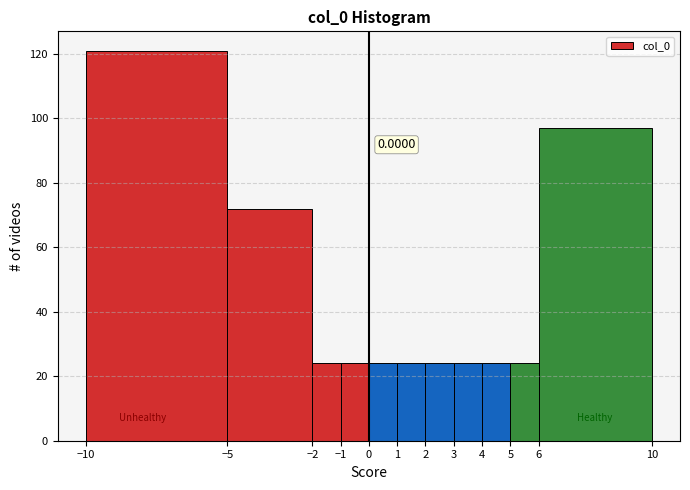

Over which range of the x-axis is the bar tallest?

-10 to -5